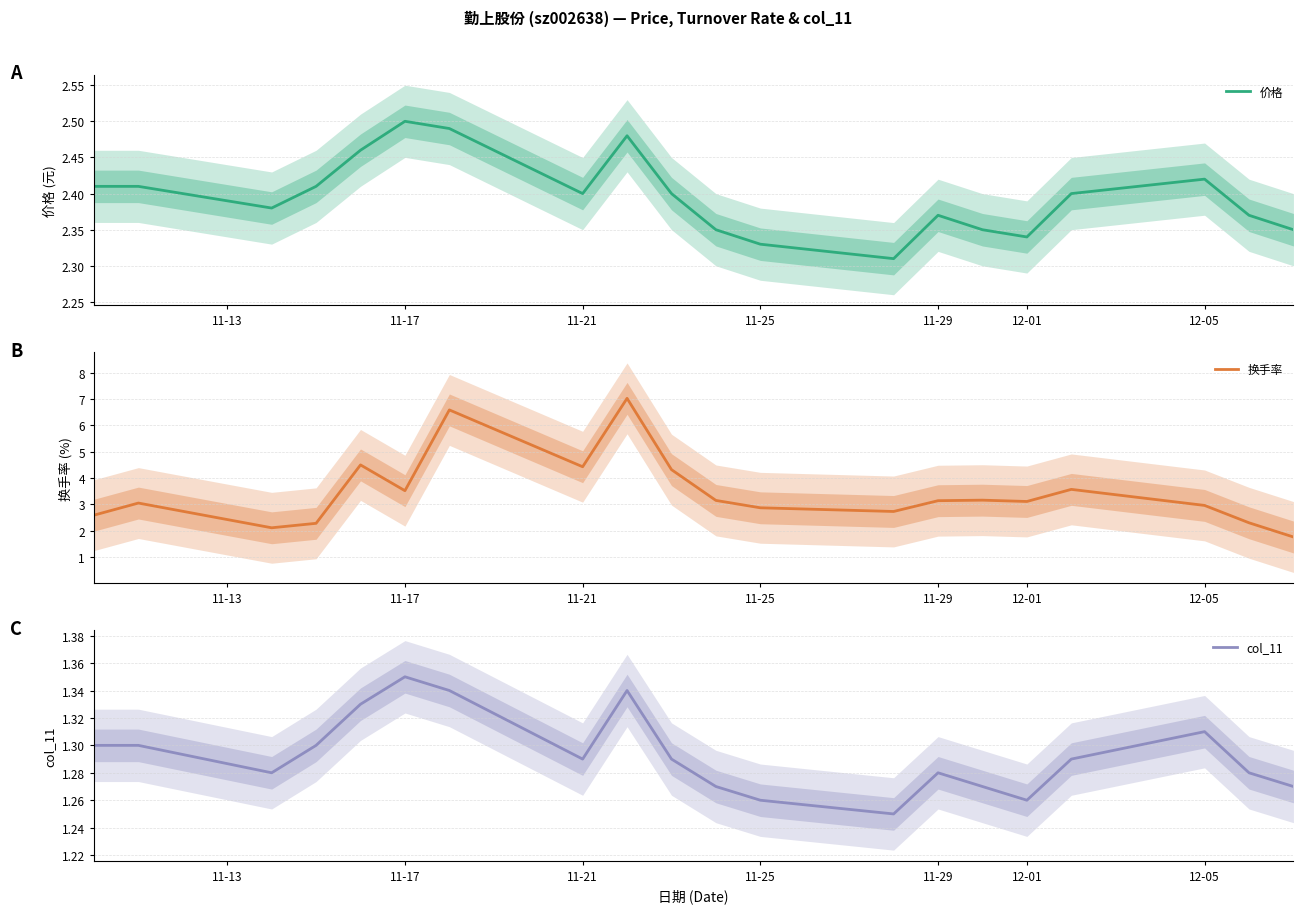

How many times do 价格 and 换手率 cross each other?

3